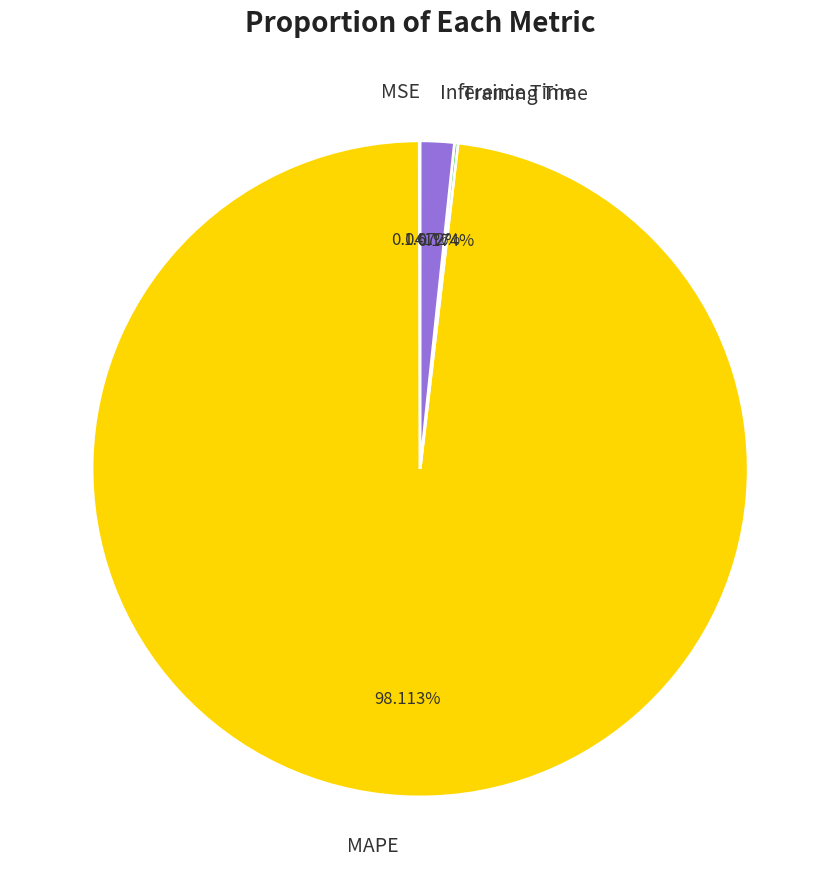

Do Inference Time and MAPE together represent more than half of the pie?

Yes